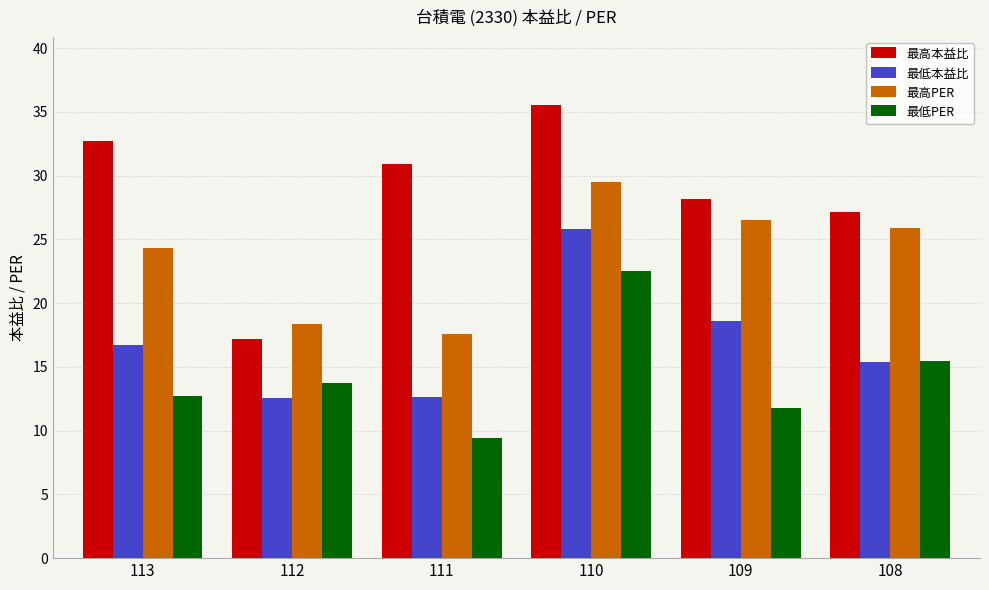

At which category is the sum across all series the highest?

110